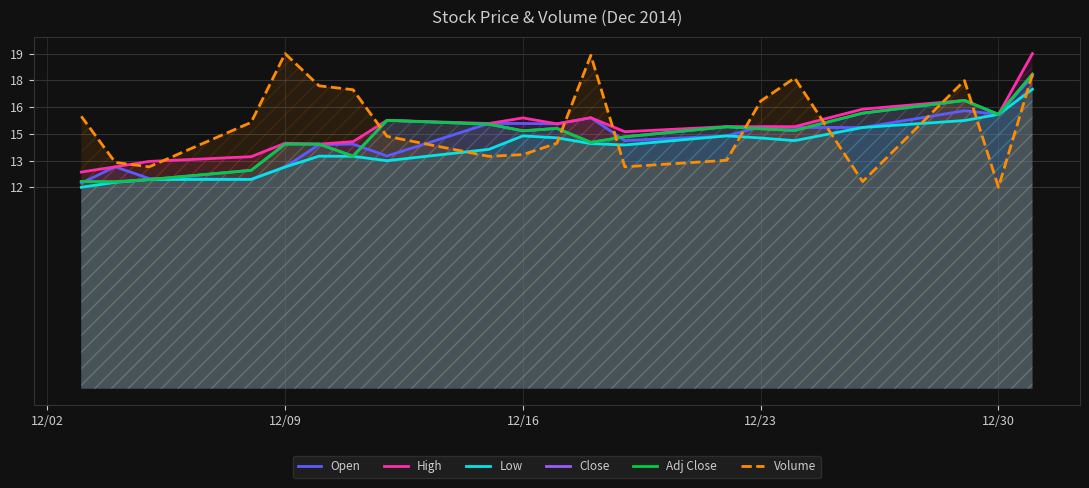

What position from the left is 12/16?

3